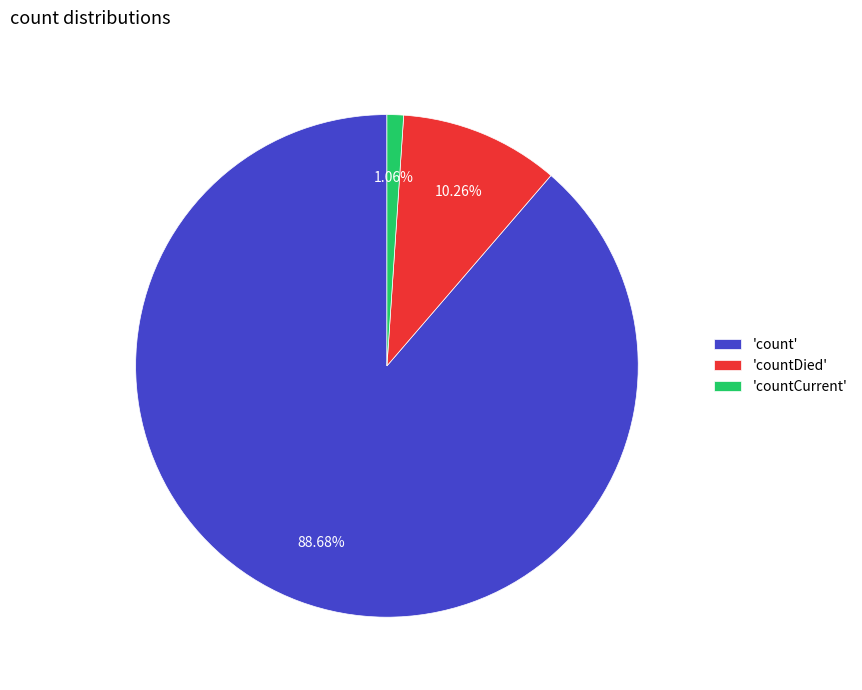

Combined, do 'countCurrent' and 'count' account for over 50%?

Yes